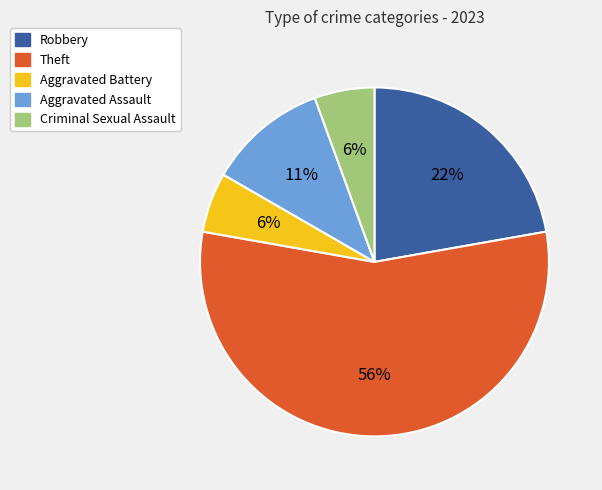

How many slices are in this pie chart?

5